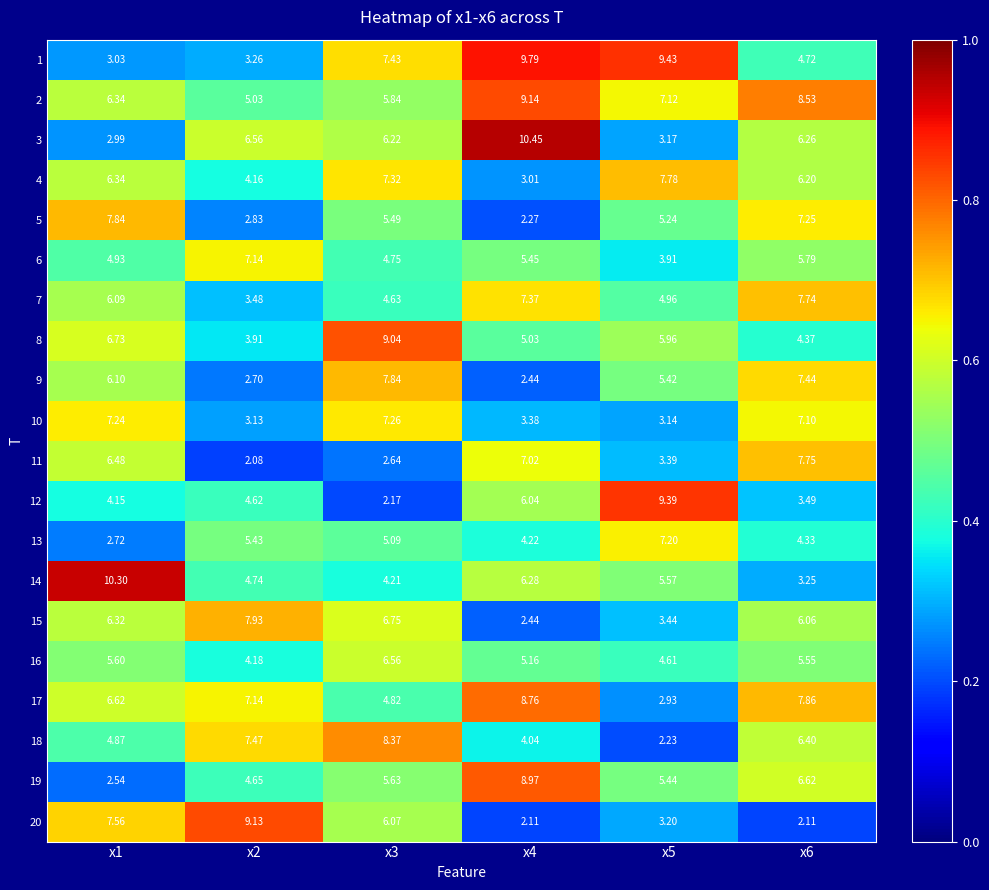

Which series has the largest total across all categories?

2